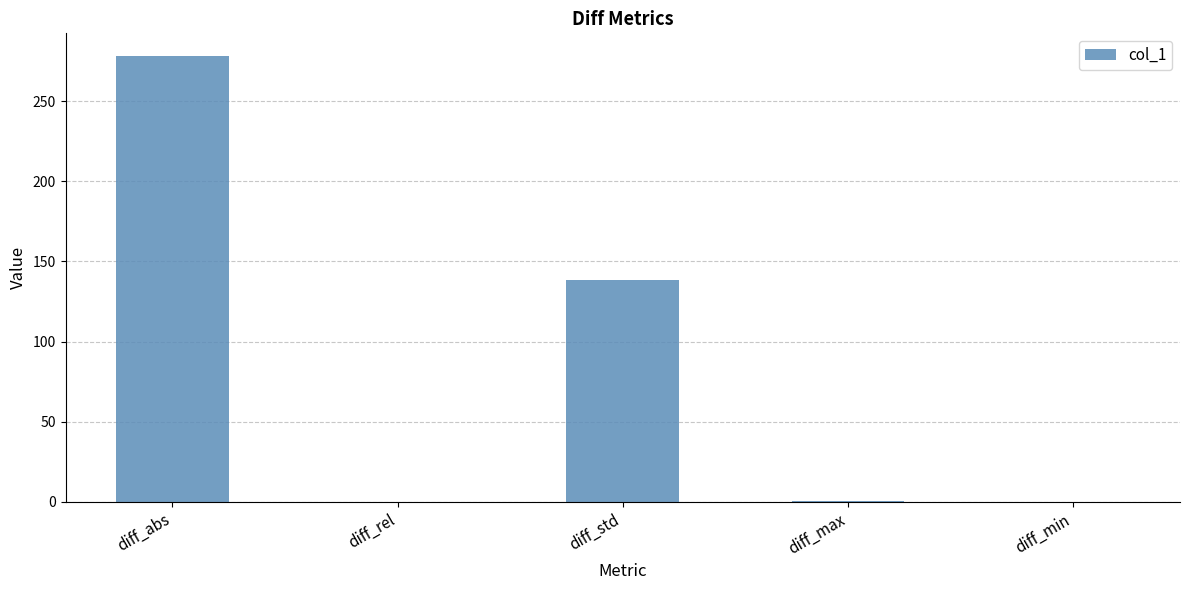

Is it true that the value at diff_min is 0.0?

True